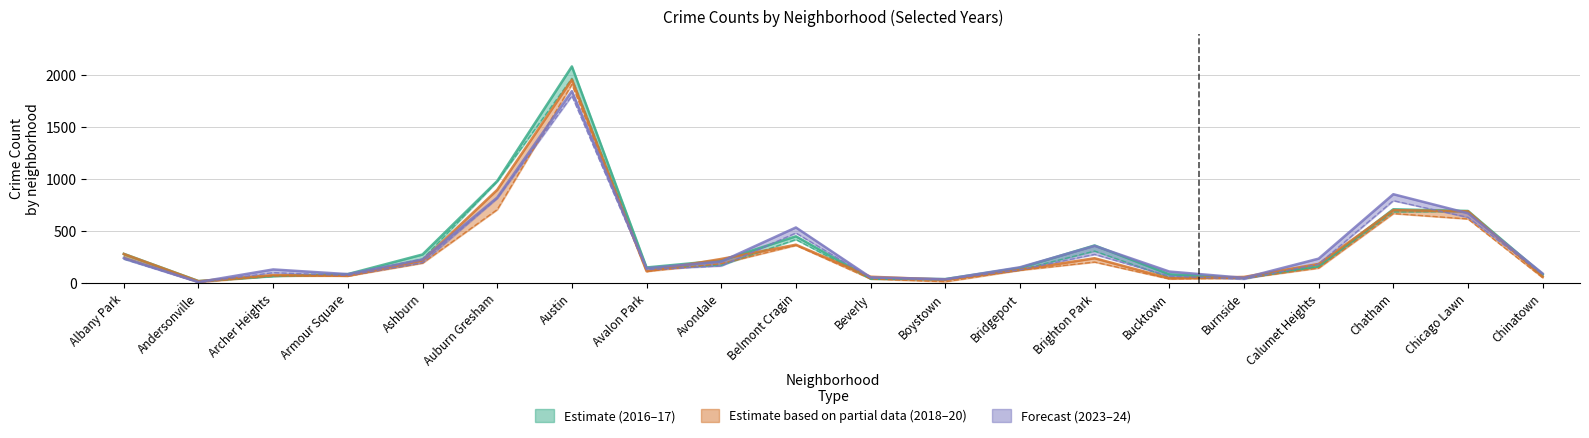

Is the value of 2023 at Beverly greater than the value of 2018 at Belmont Cragin?

No